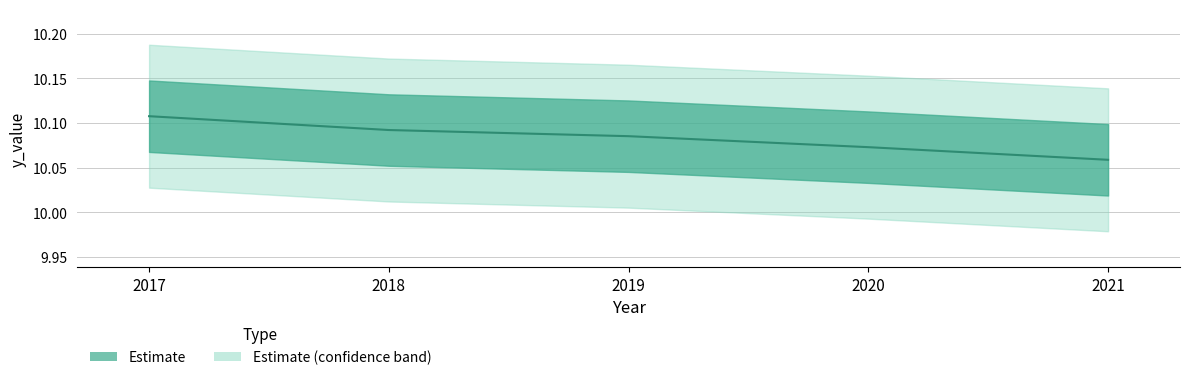

What is the sum of all values?

50.4